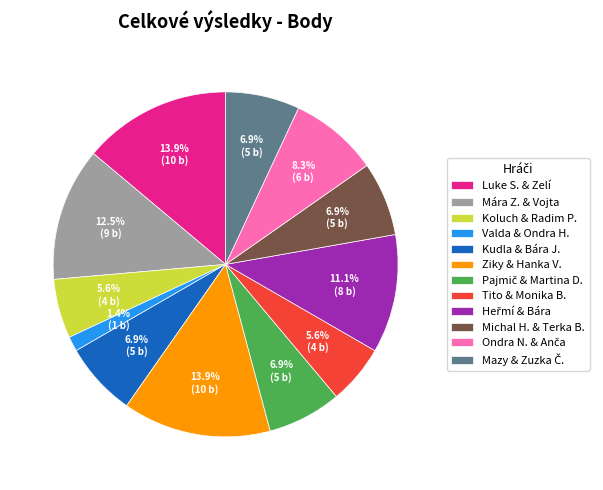

Combined, do Koluch & Radim P. and Valda & Ondra H. account for over 50%?

No